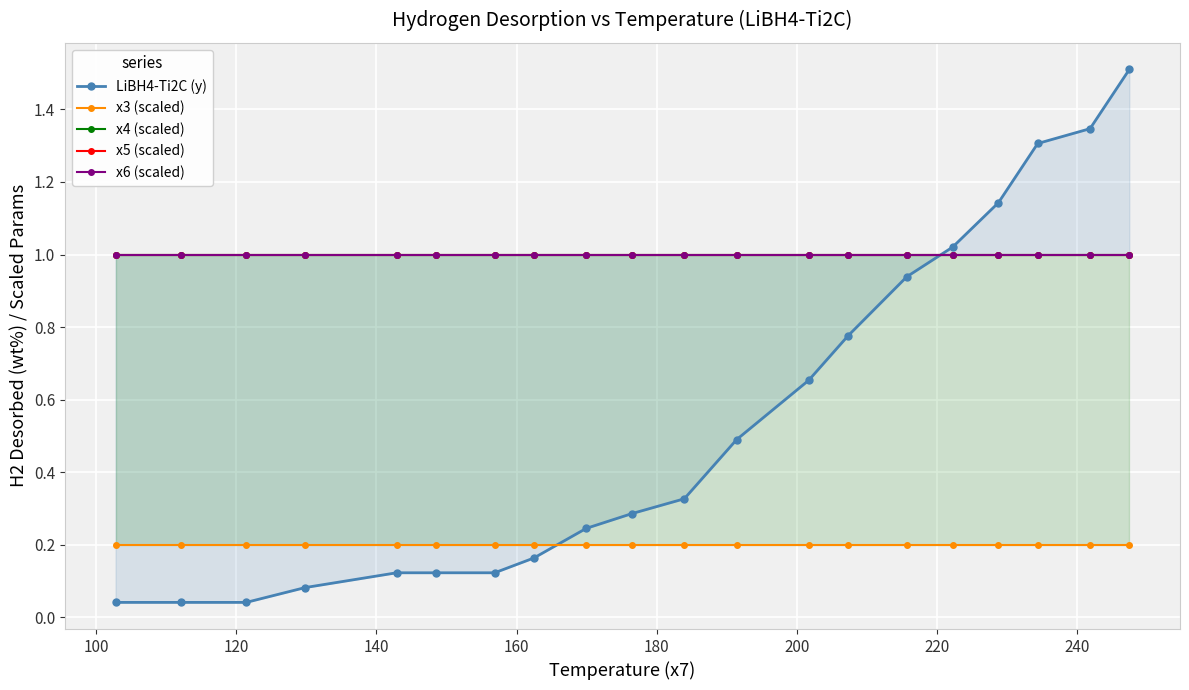

What is the difference between the second highest and second lowest values in the LiBH4-Ti2C (y) series?

1.3